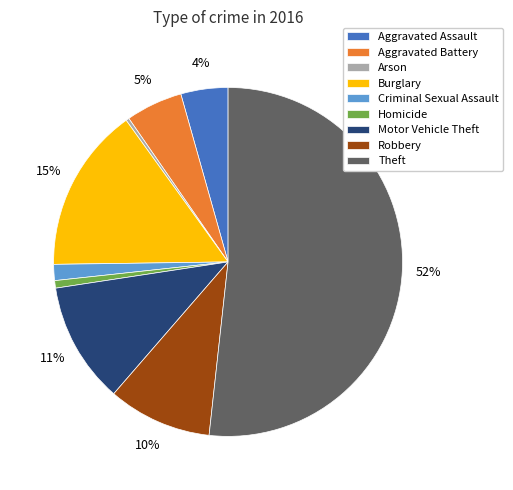

What is the largest slice in the pie chart?

Theft